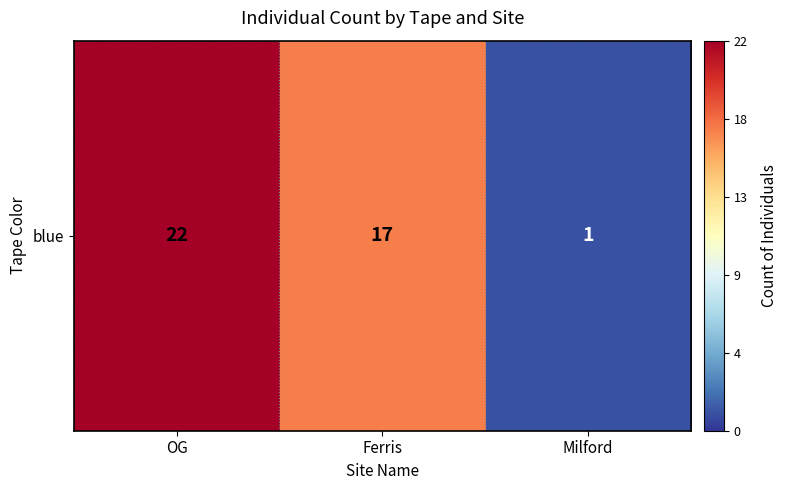

Reading left to right, what are all the values shown in this chart?

22	17	1